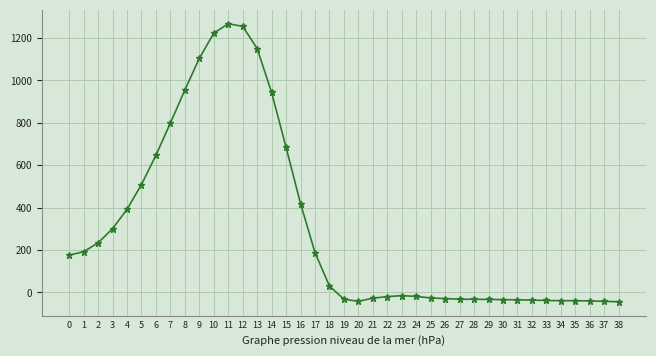

Is it true that the value at 9 is 1868?

False